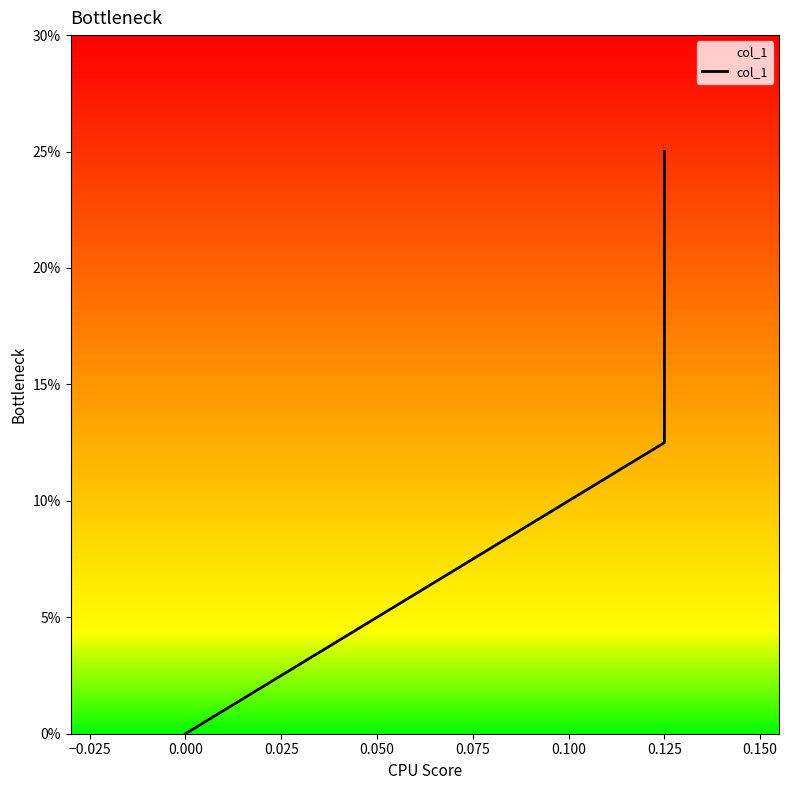

How many categories are shown in the chart?

3